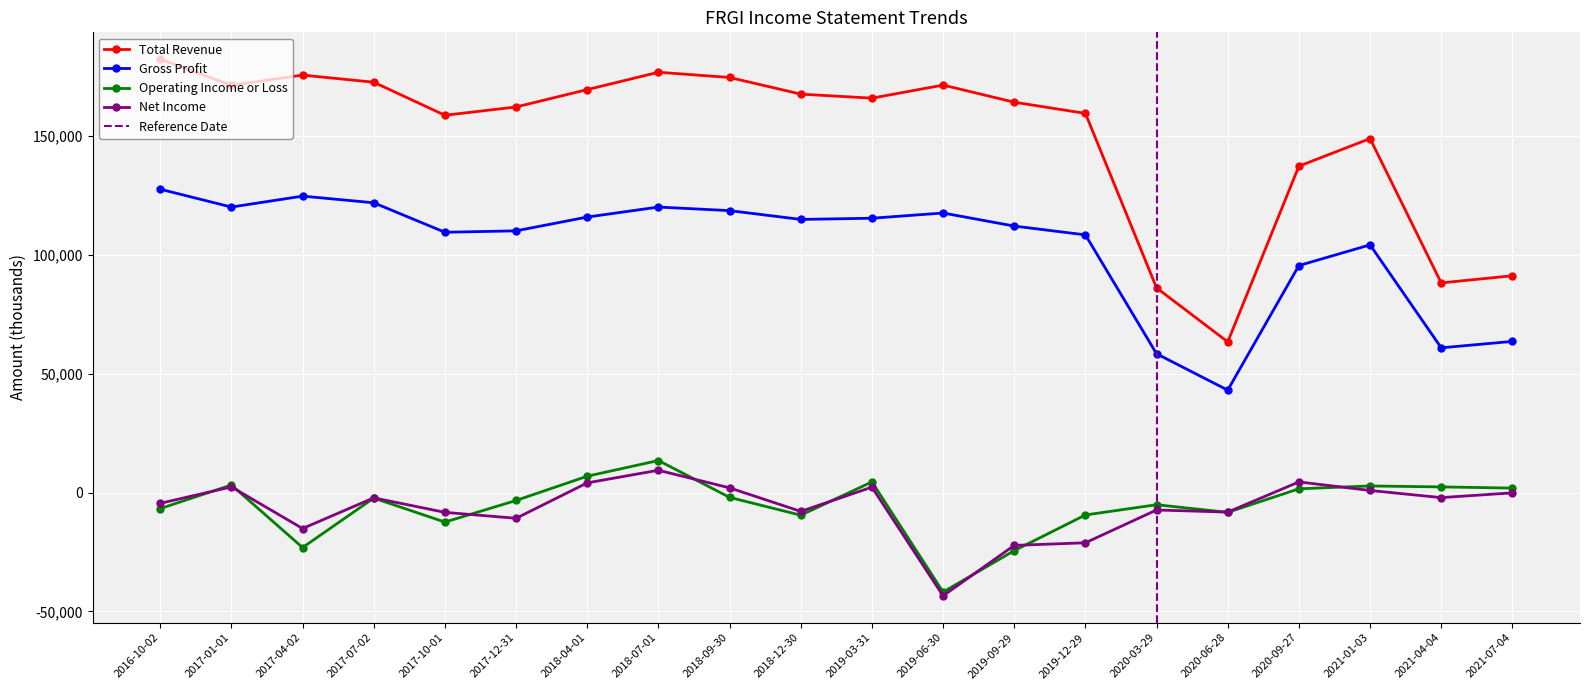

What is the lowest value of the Operating Income or Loss series?

-41800